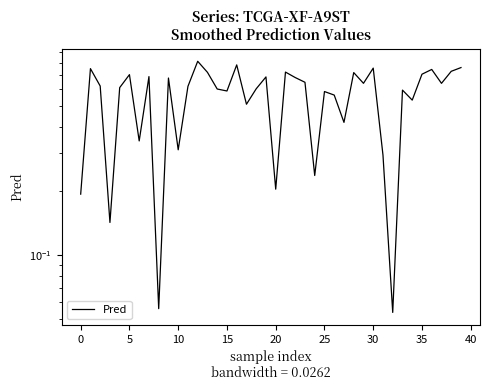

What is the change in value from 15 to 17?

-0.1